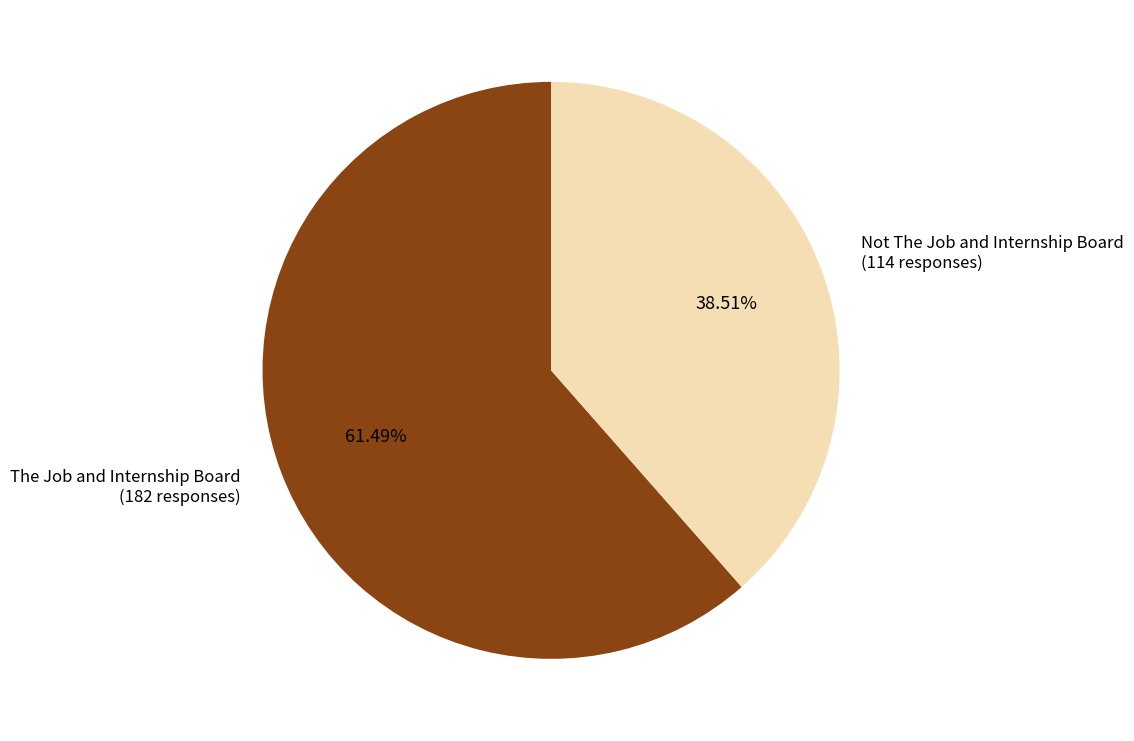

Does any single category account for the majority?

Yes